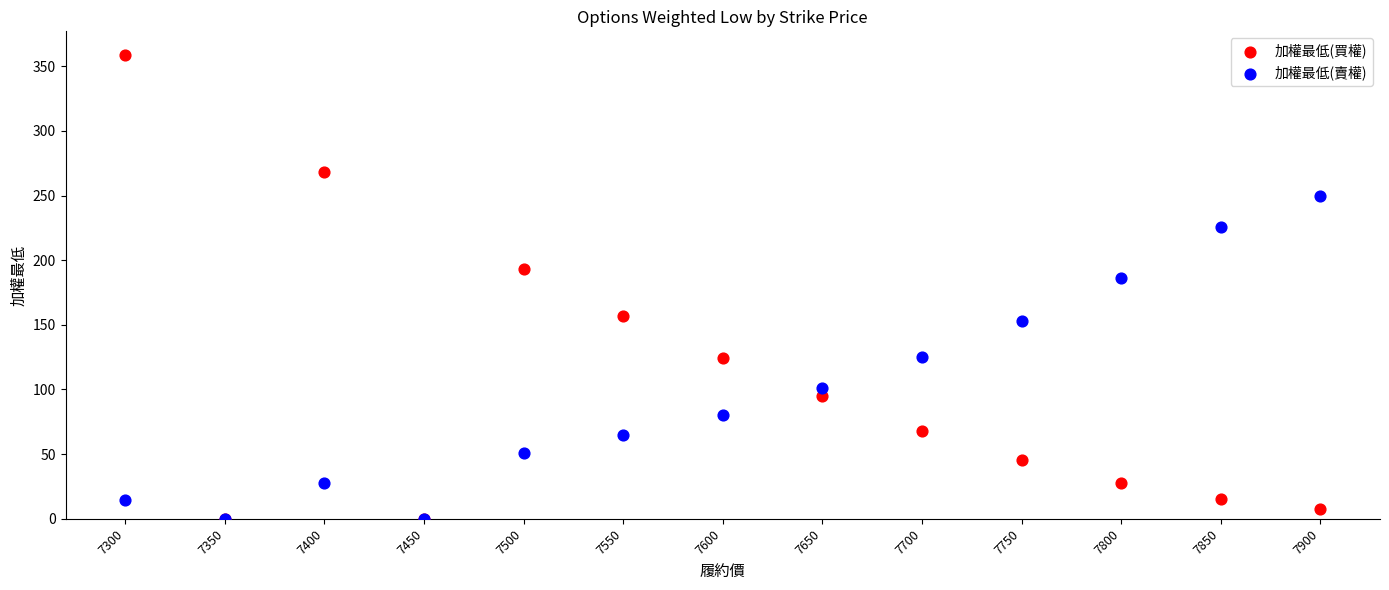

Across all series, what Y value is closest to 179?

186.0